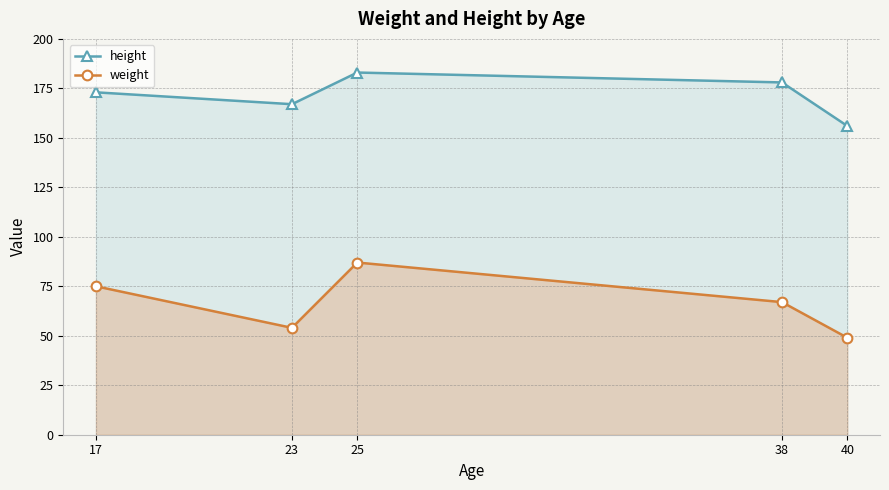

Reading left to right, transcribe all the data shown in this chart.

height: 17=173	23=167	25=183	38=178	40=156
weight: 17=75	23=54	25=87	38=67	40=49